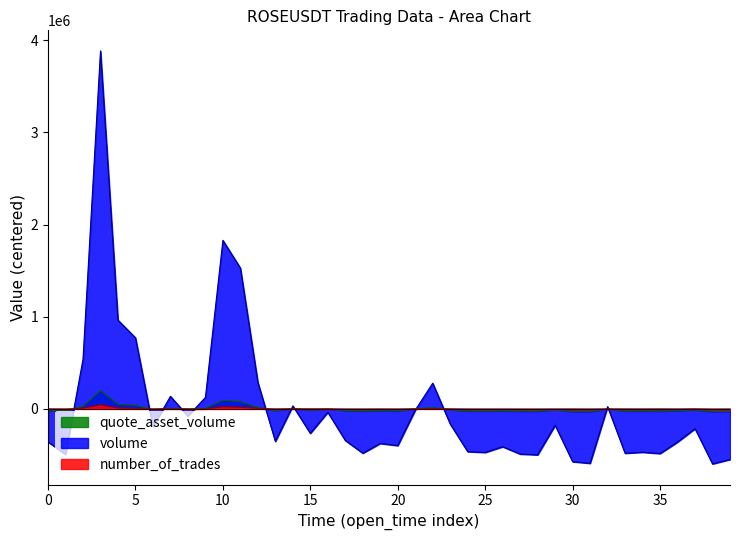

What is the maximum value for volume?

3883796.1